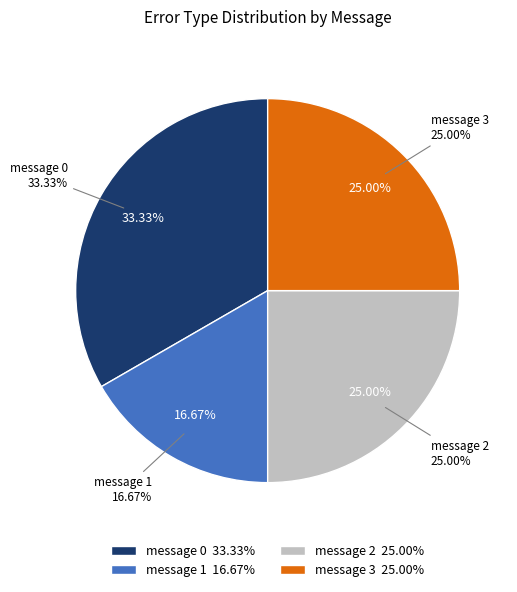

Rank the categories by value from highest to lowest.

message 0, message 2, message 3, message 1